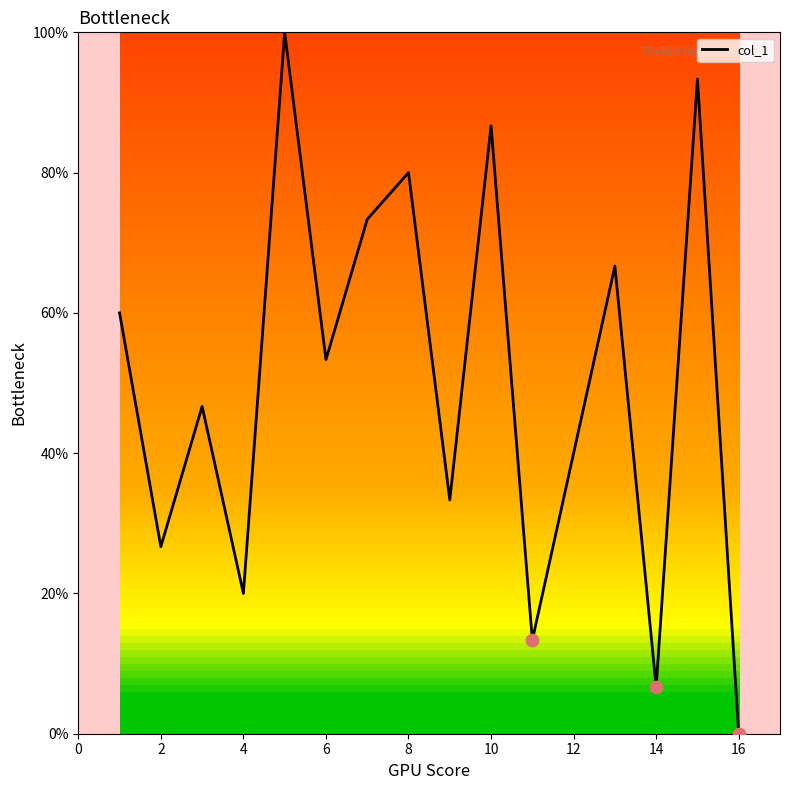

What is the difference between the maximum and minimum values?

100.0